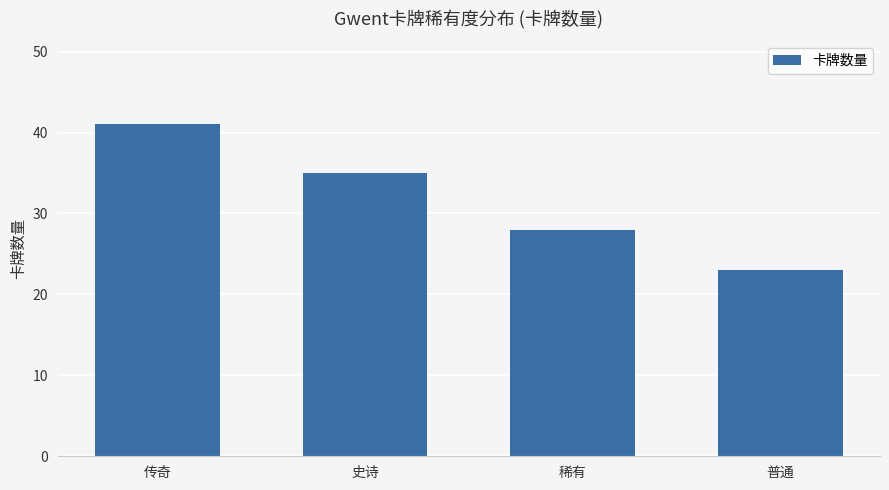

The value at 普通 is 23. True or false?

True